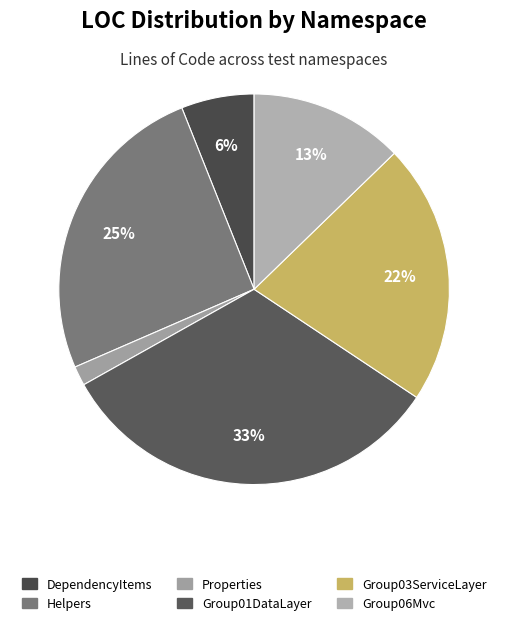

Count the number of slices in the pie.

6